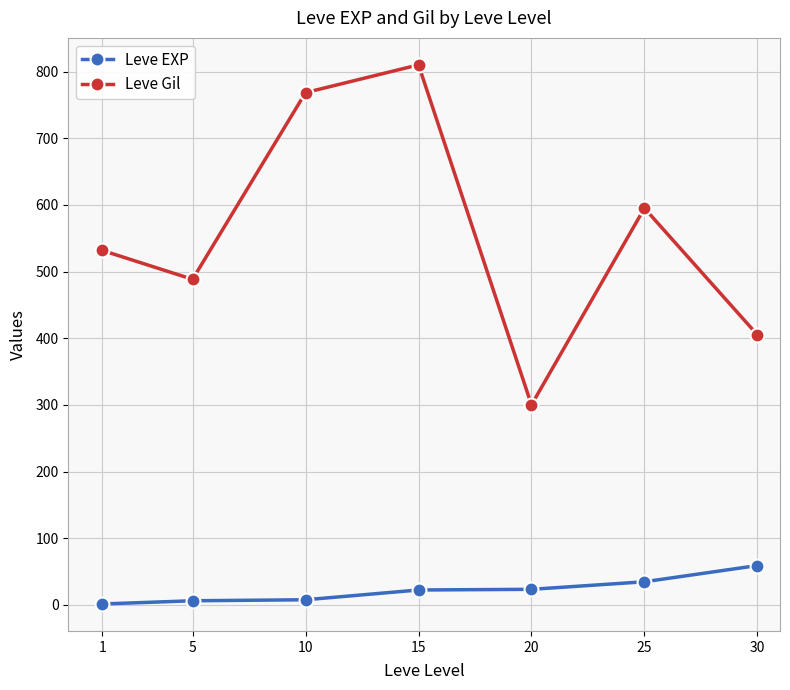

Is this an area chart (filled region under the line)?

No